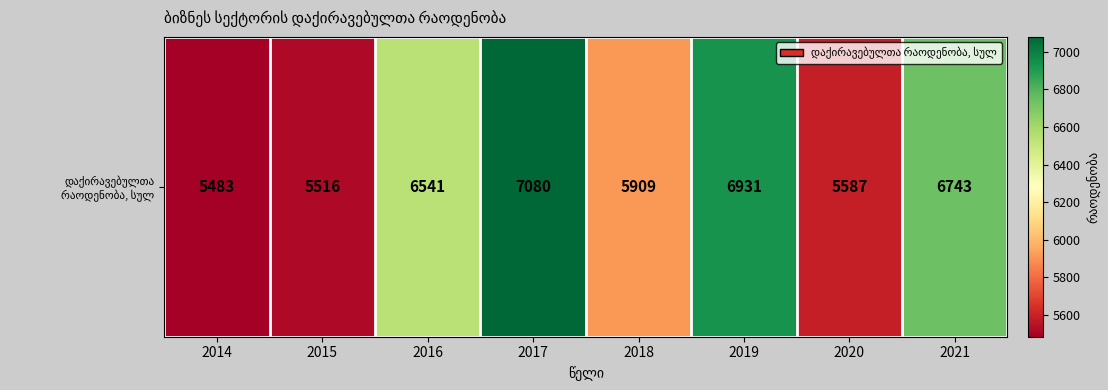

Where is the data nearest to the value 6281?

2016